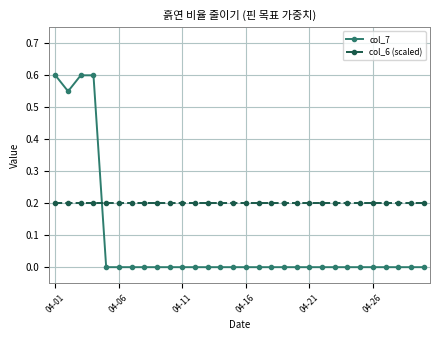

How many intersections are there between col_7 and col_6 (scaled)?

1